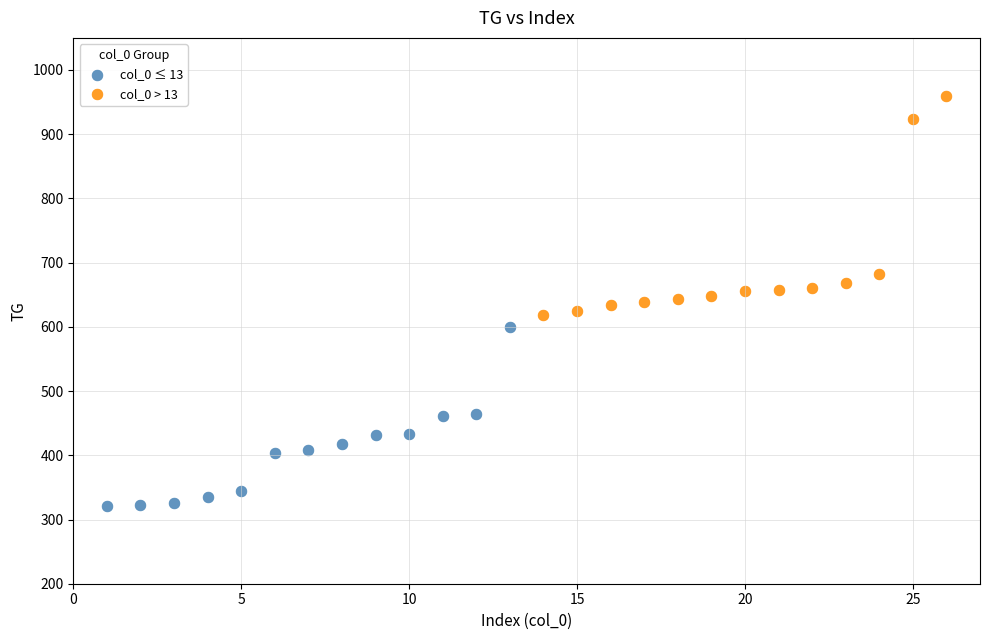

Which series reaches the maximum Y coordinate?

col_0 > 13